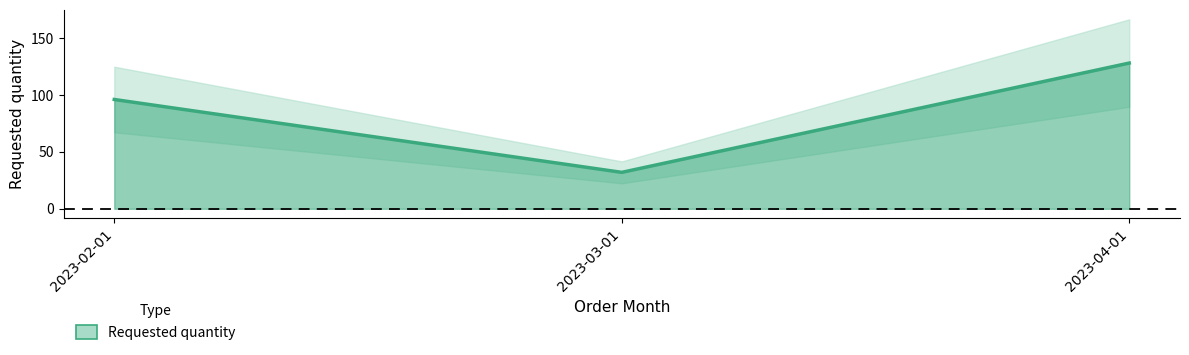

What is the label of the 3rd point from the right?

2023-02-01